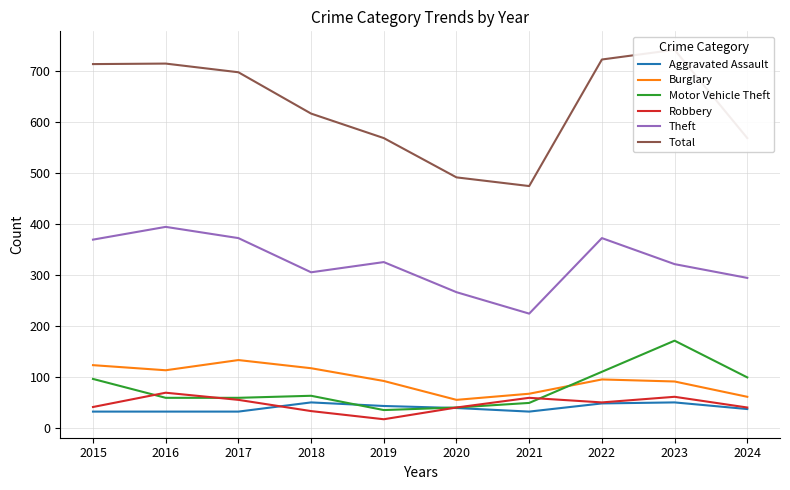

Between 2018 and 2019, which series saw the biggest shift?

Total